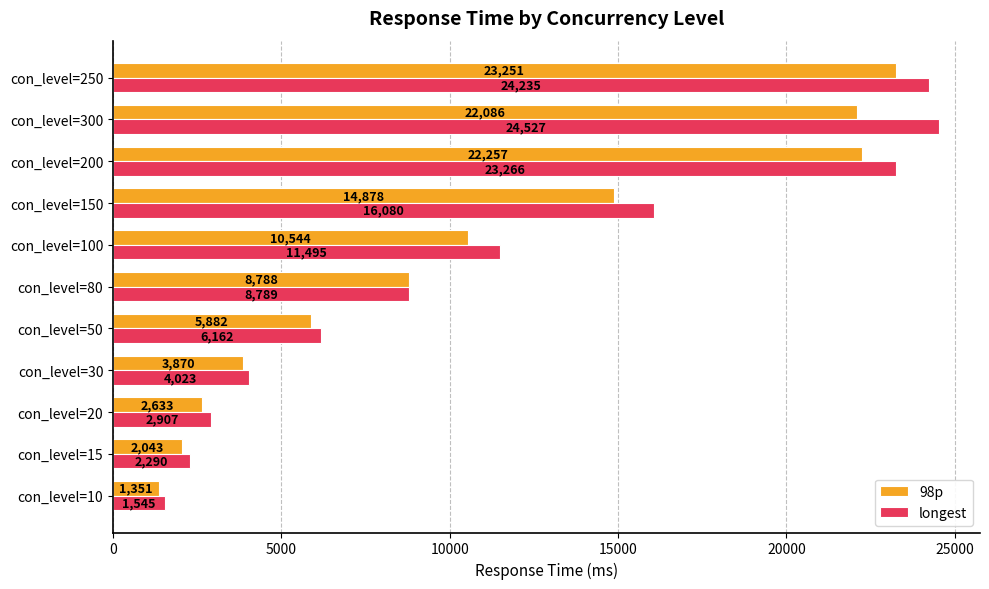

What is the spread (max minus min) of values at con_level=250?

984